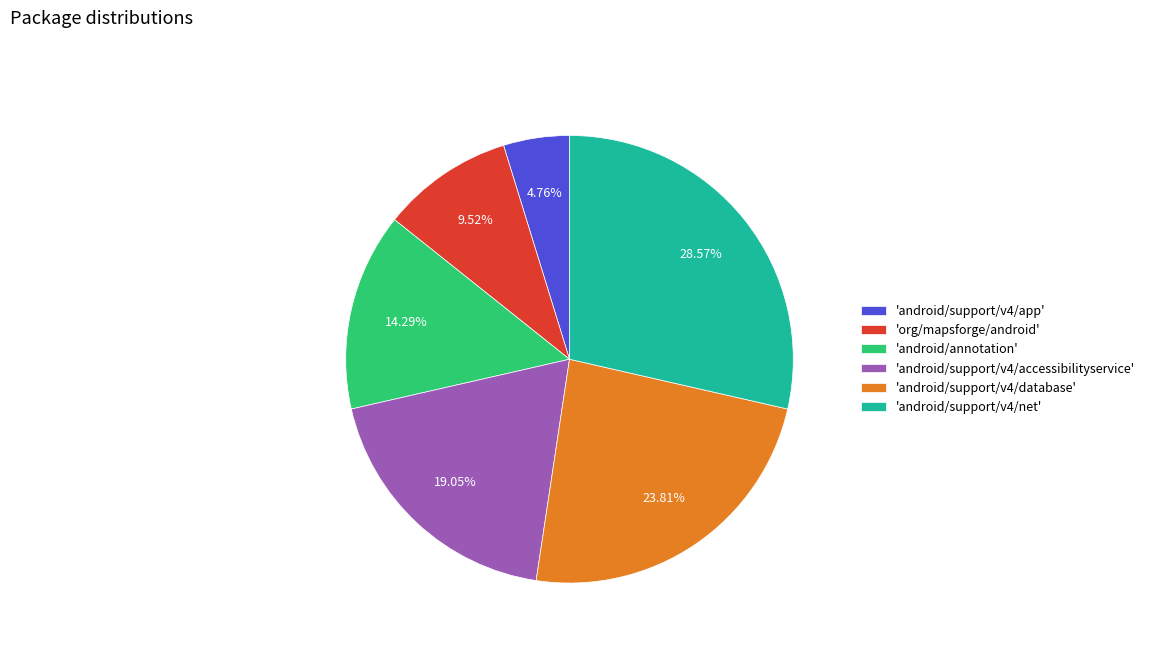

Is there any slice that represents more than half of the pie?

No